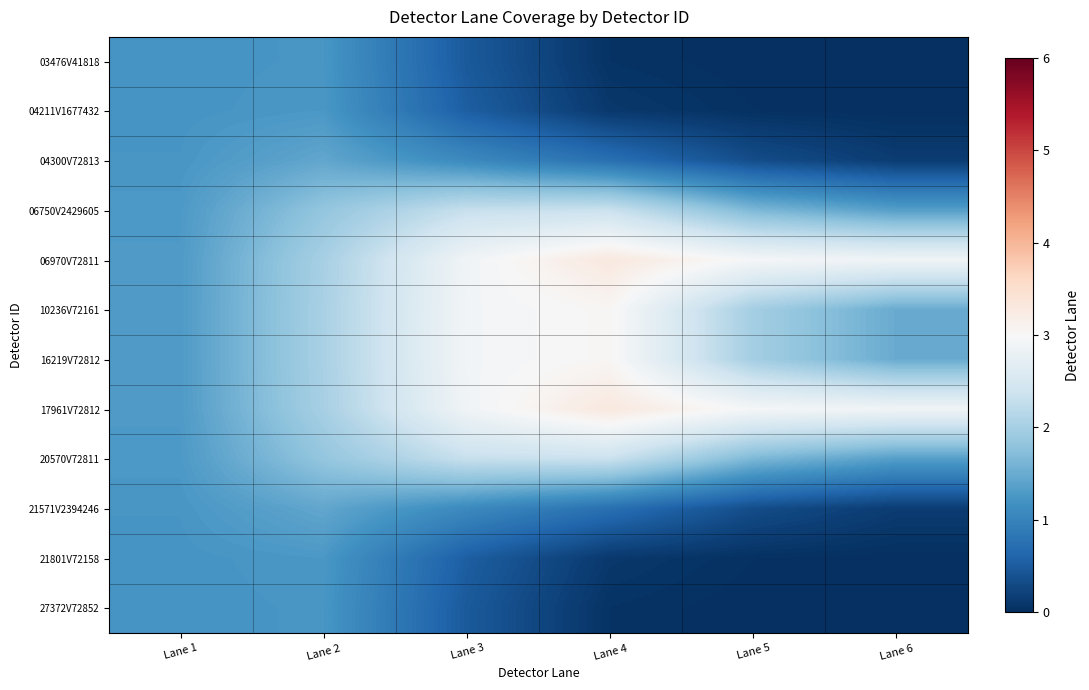

Which series has the largest total across all categories?

06970V72811